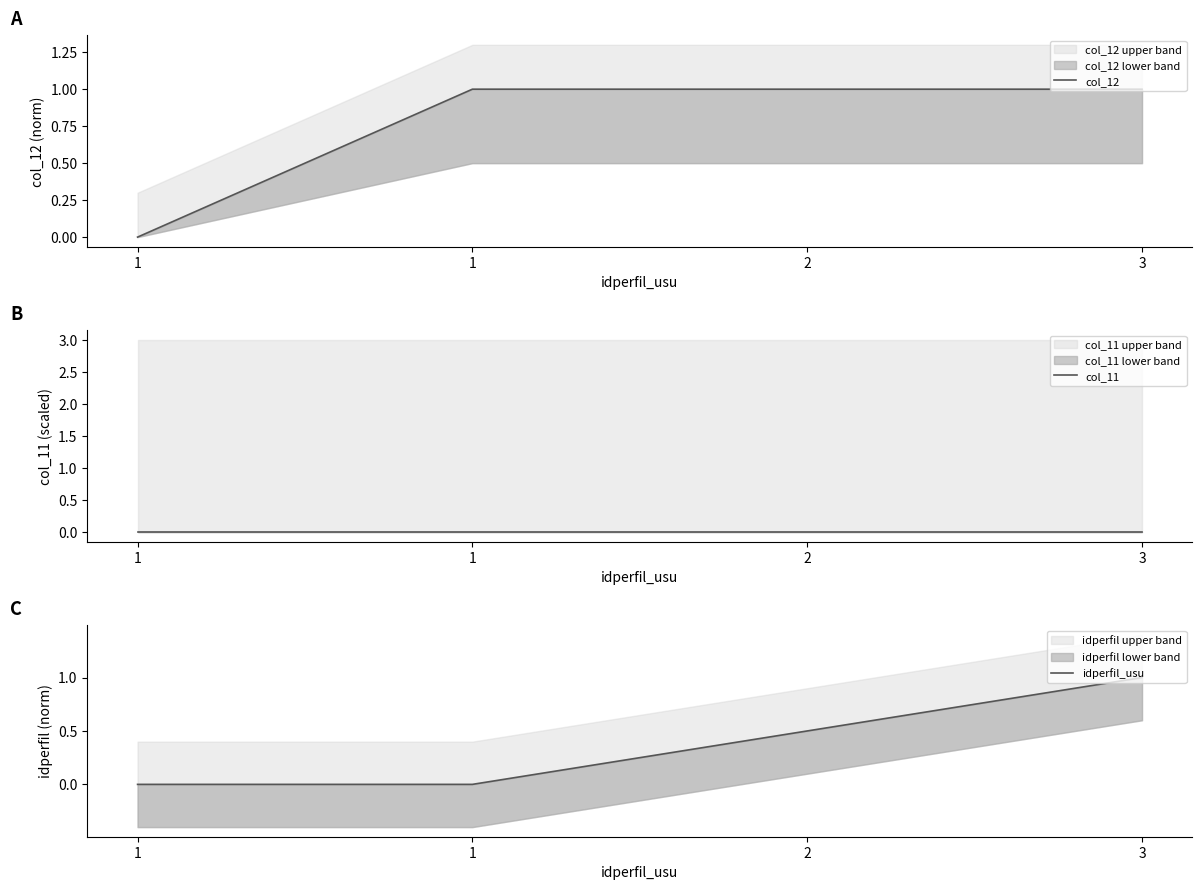

At which category is the sum across all series the highest?

3